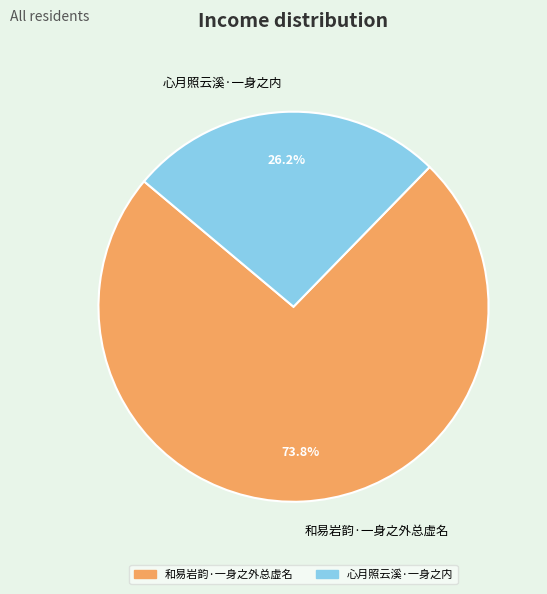

To the nearest percent, what percentage of the pie is 和易岩韵·一身之外总虚名?

74%